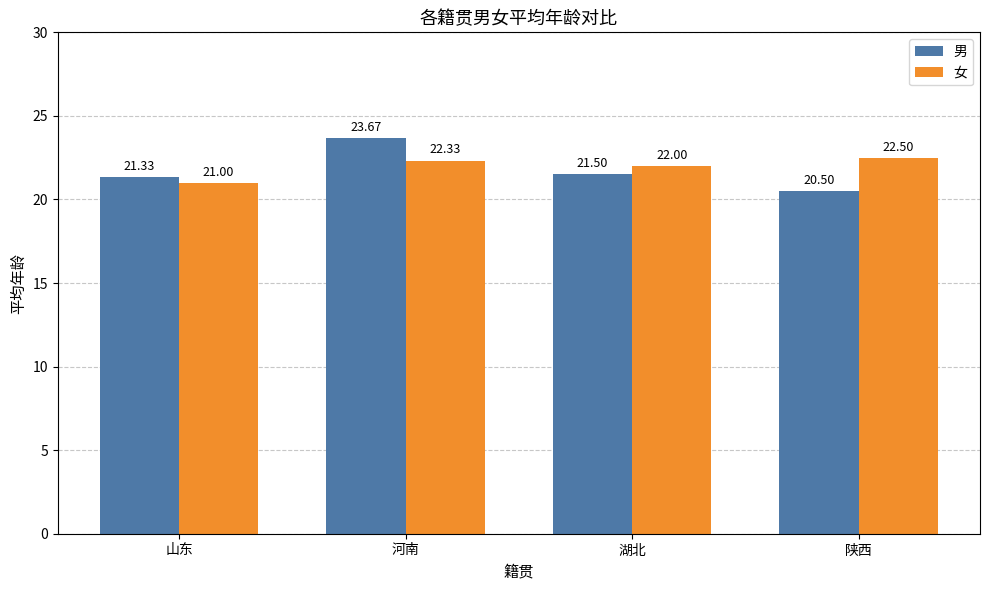

Count the number of data series in this chart.

2